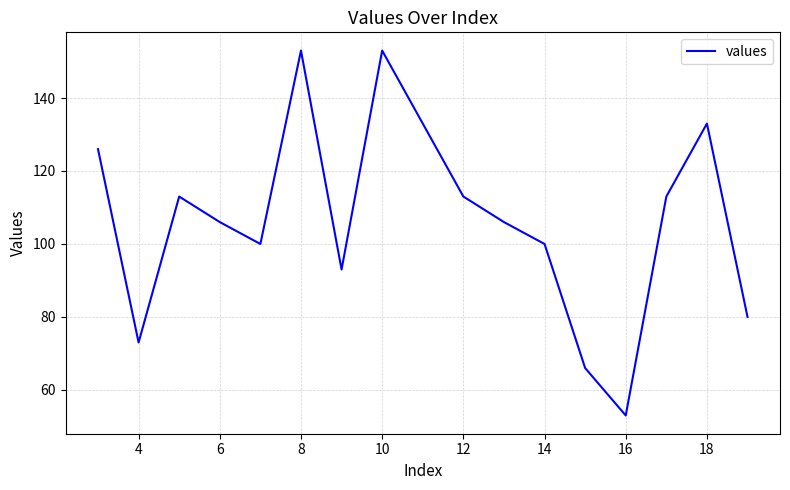

What is the greatest value displayed?

153